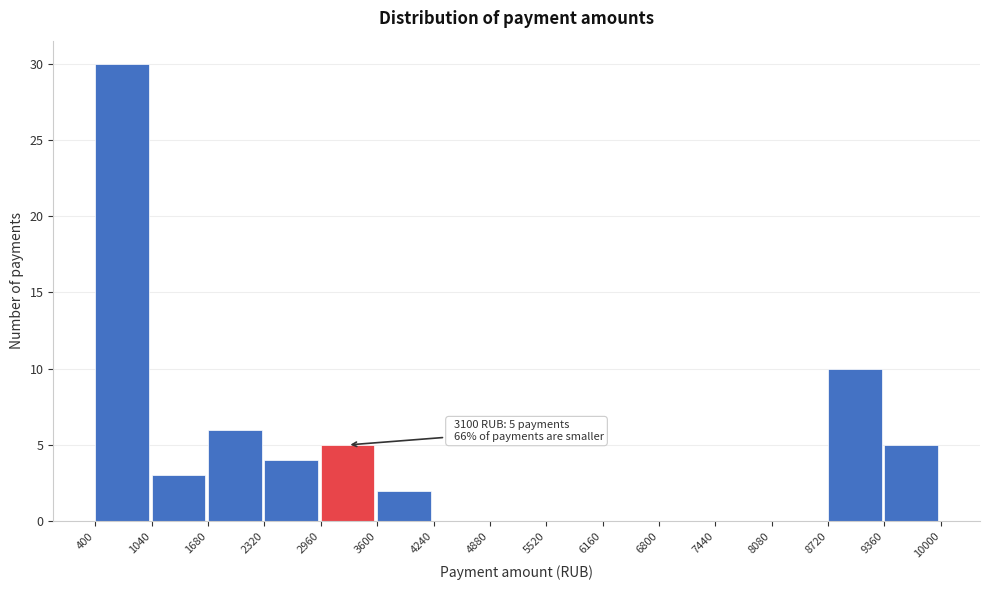

Over which range of the x-axis is the bar tallest?

400 to 1040